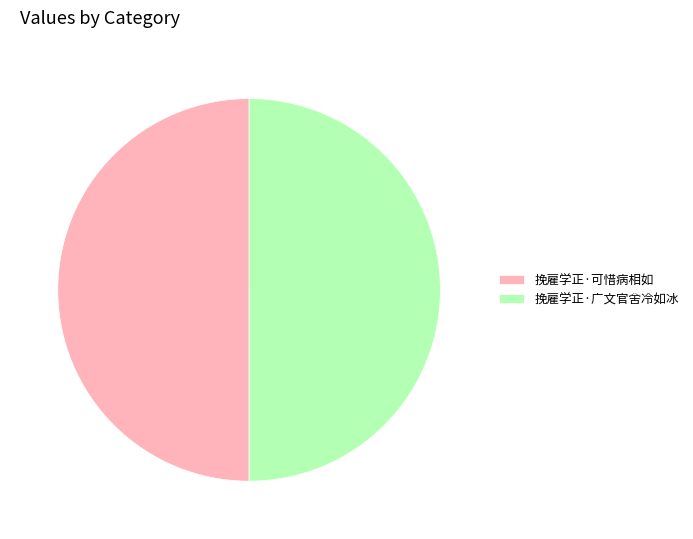

What is the ratio of the value at 挽雇学正·可惜病相如 to the value at 挽雇学正·广文官舍冷如冰?

1.0